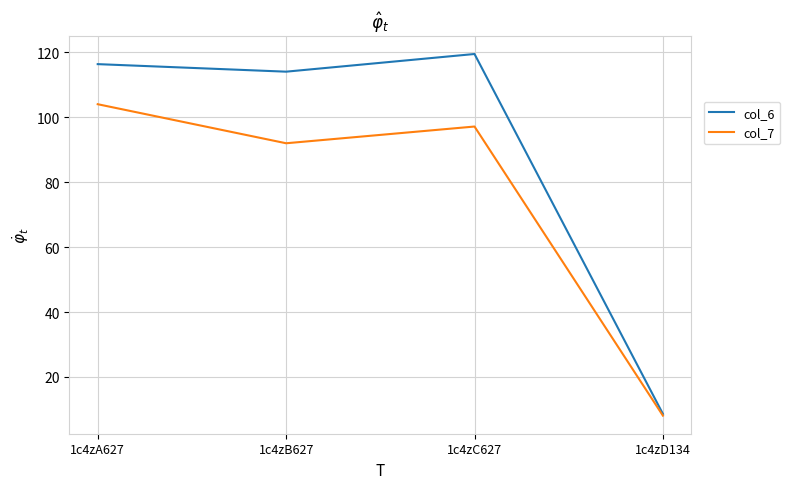

What is the sum of all col_7 values?

301.3